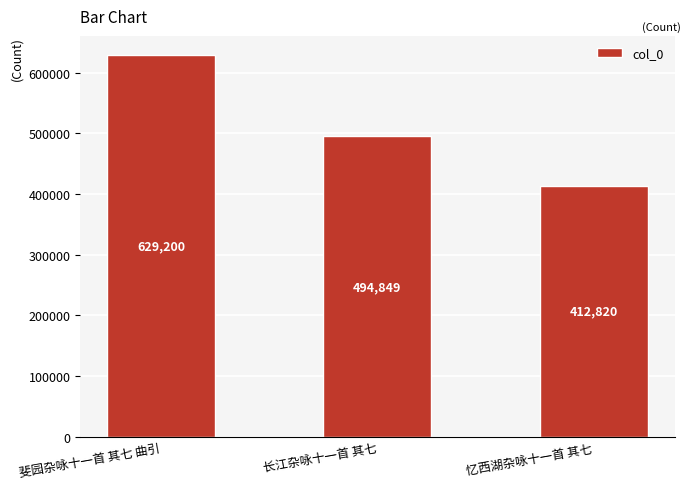

Reading left to right, list all the values displayed in this chart.

斐园杂咏十一首 其七 曲引=629200	长江杂咏十一首 其七=494849	忆西湖杂咏十一首 其七=412820